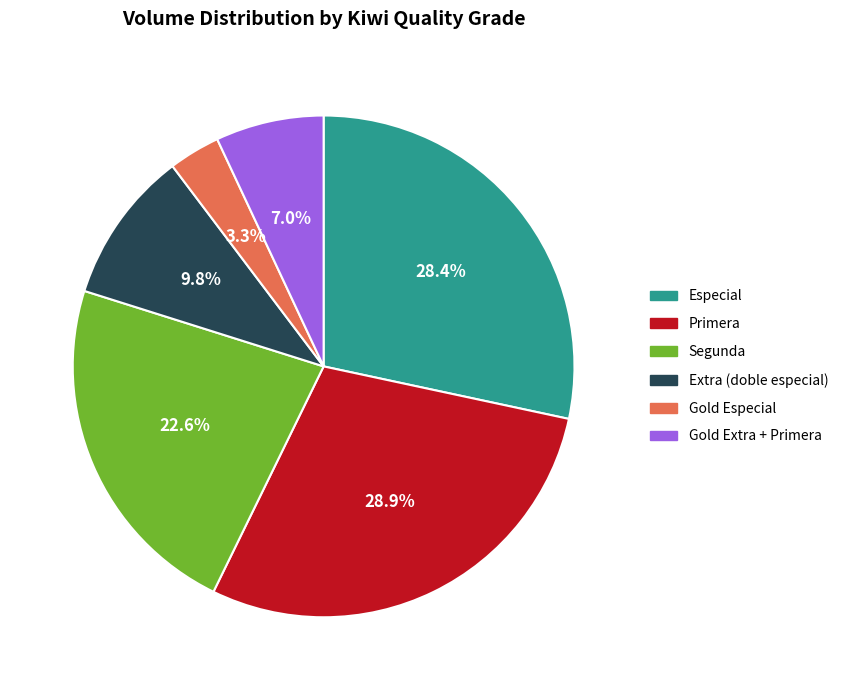

What percentage is NOT represented by Extra (doble especial)?

90.2%